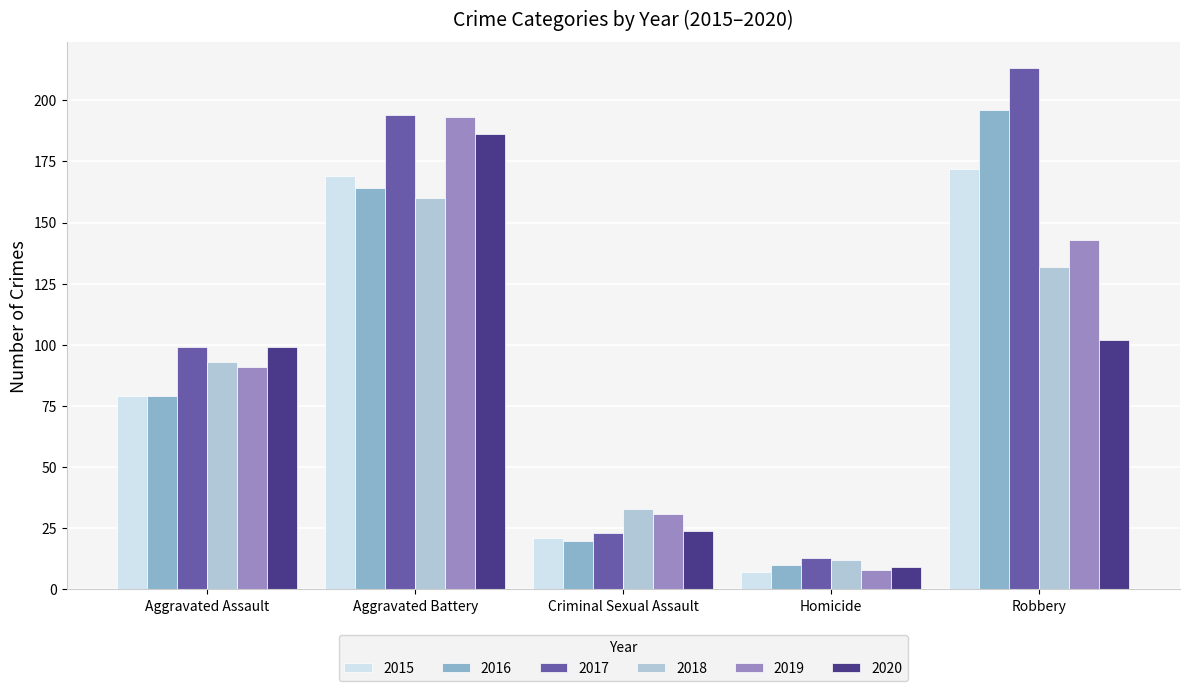

What is the label of the 2nd bar from the right?

Homicide